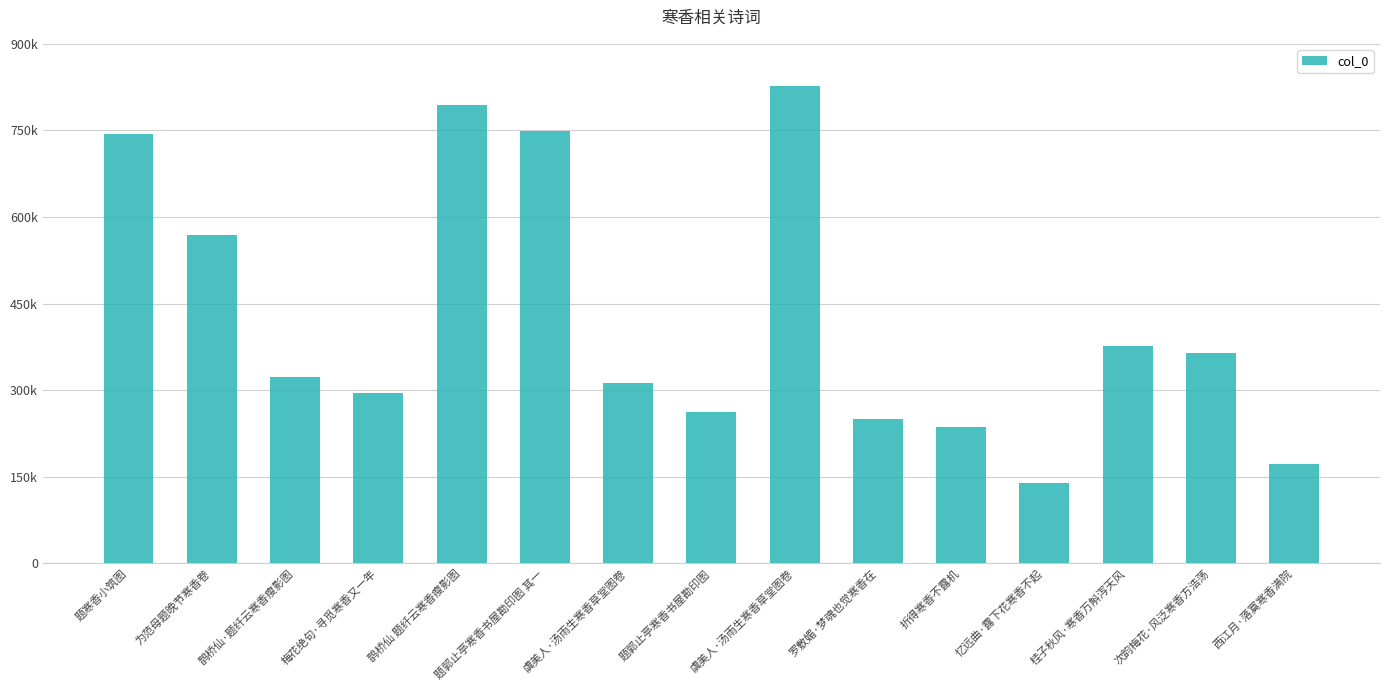

Does the chart contain any negative values?

No